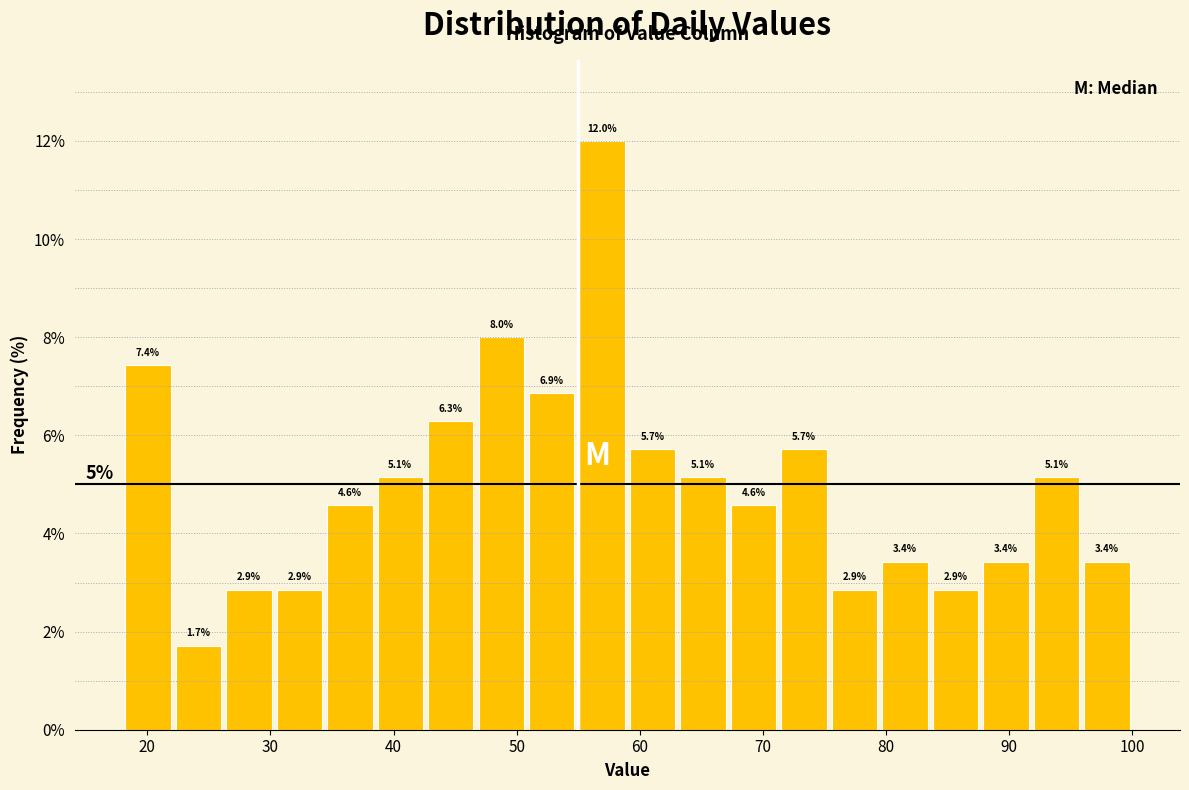

What is the height of the bar covering 95.9 to 100.0 on the x-axis? The bar edges are not printed on the chart, so give them approximately, as read against the axis.

3.4